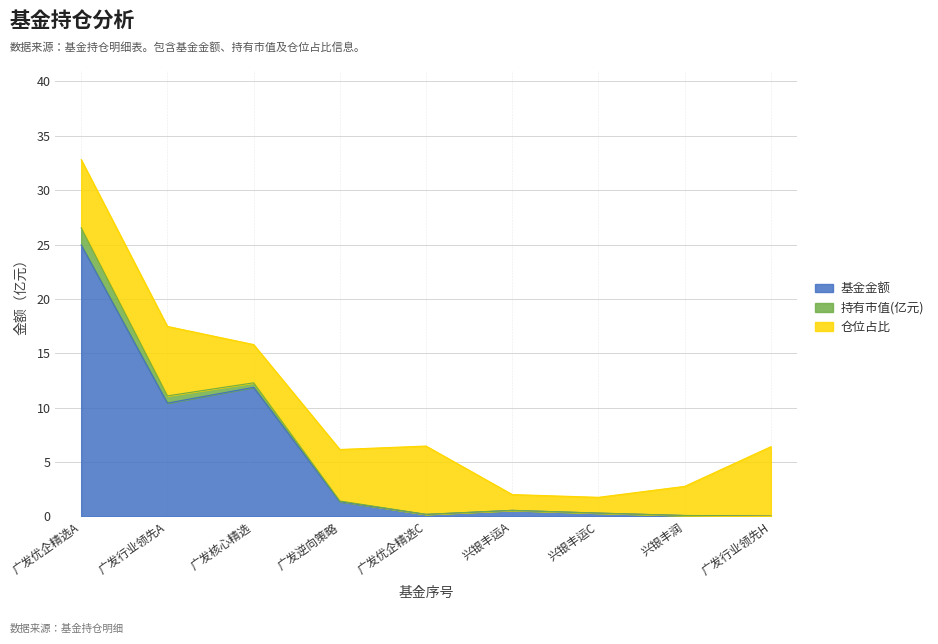

What is the value of the 持有市值(亿元) point at the 2nd from the left?

11.1